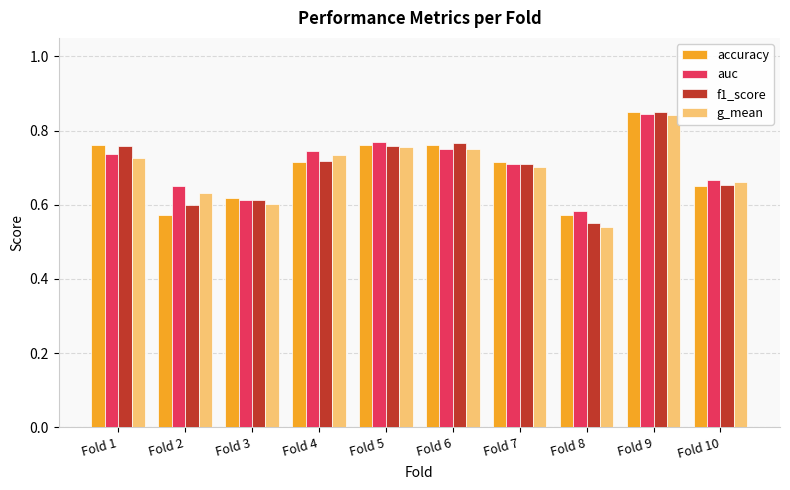

Is it true that g_mean equals 0.7 at Fold 10?

True